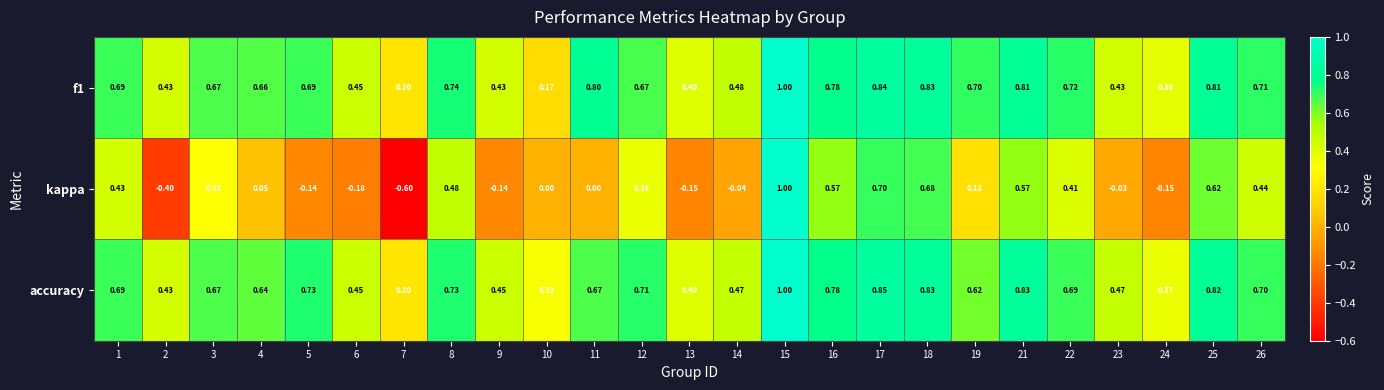

Which series changed the most between 9 and 13?

accuracy